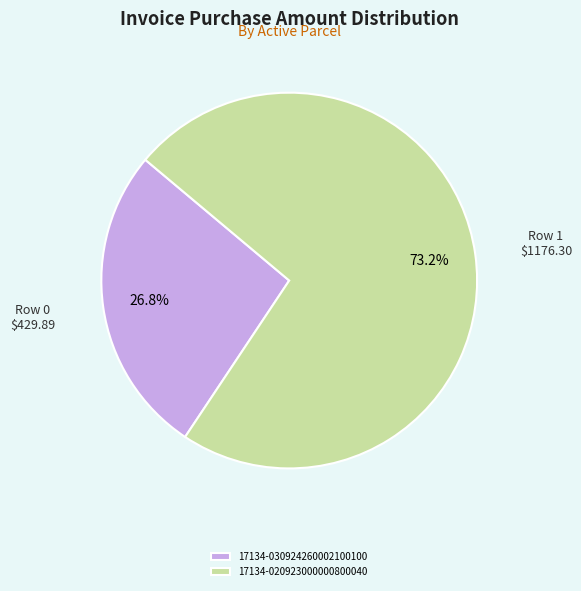

To the nearest percent, what percentage of the pie is 17134-030924260002100100?

27%